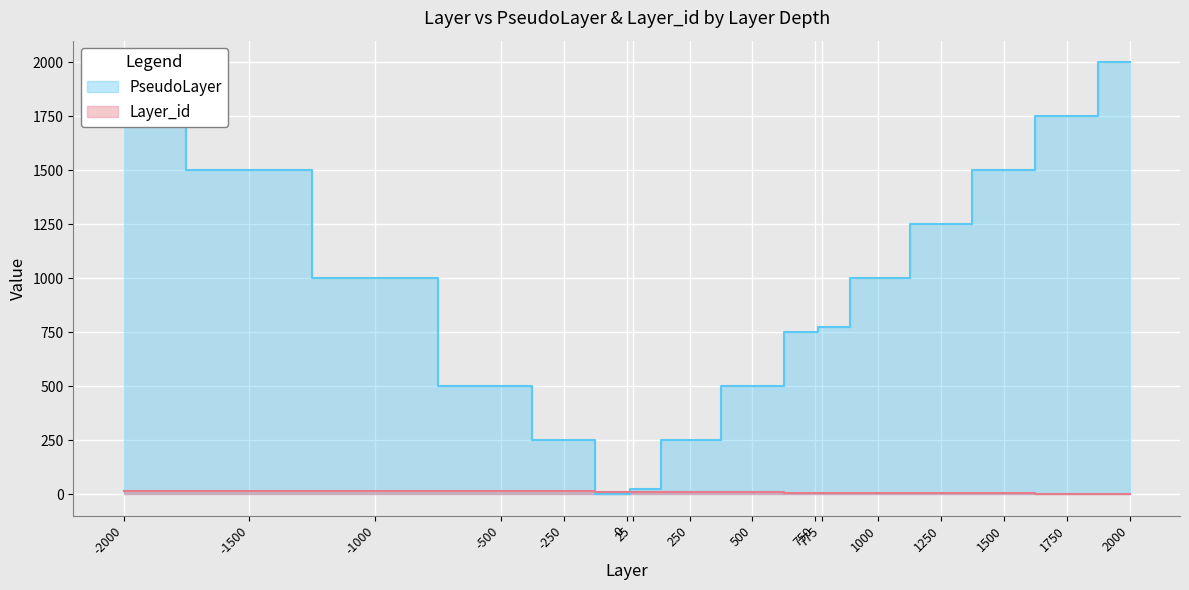

At which category is the sum across all series the highest?

-2000